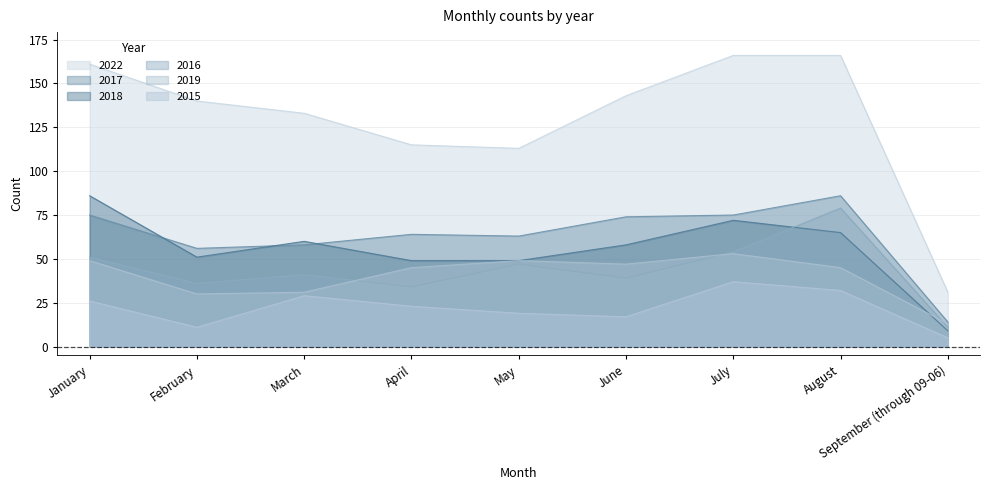

At which category is the sum across all series the highest?

August